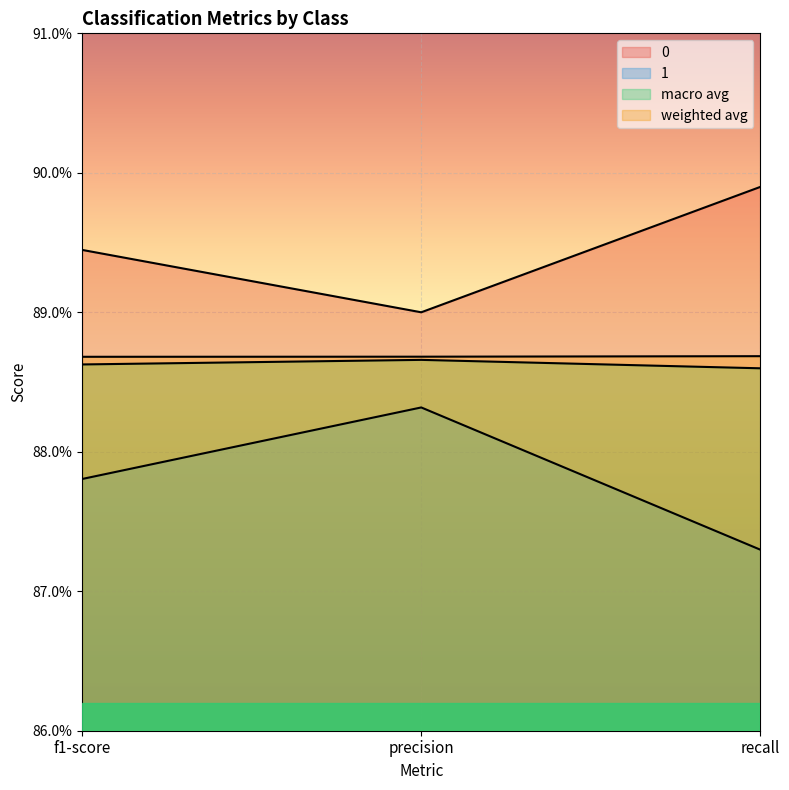

What value does the macro avg series have at recall?

0.9